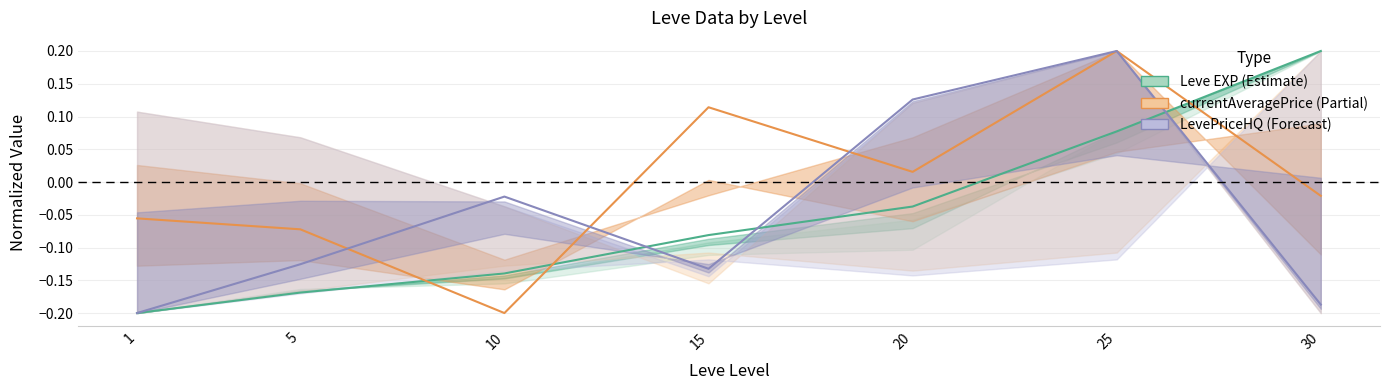

Which series ends up on top after the final intersection of LevePriceHQ (Forecast) and currentAveragePrice (Partial)?

LevePriceHQ (Forecast)